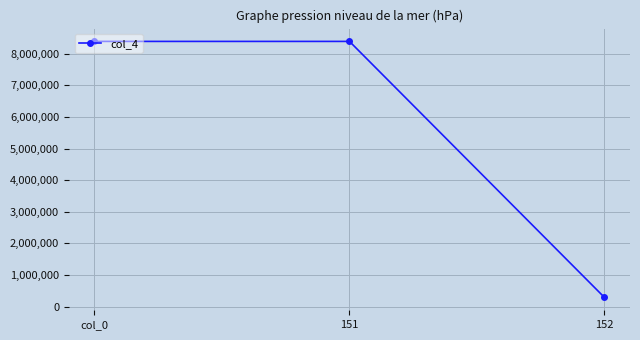

How many distinct data groups are displayed?

1